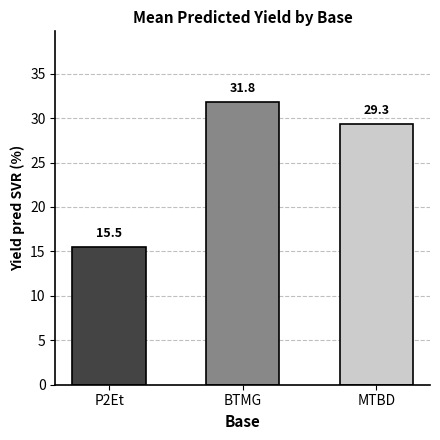

Reading left to right, list all the values displayed in this chart.

P2Et=15.5	BTMG=31.8	MTBD=29.3